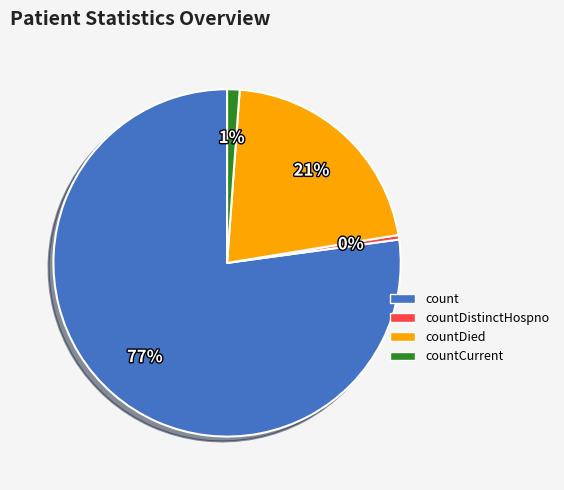

To the nearest percent, what is the average slice percentage?

25%